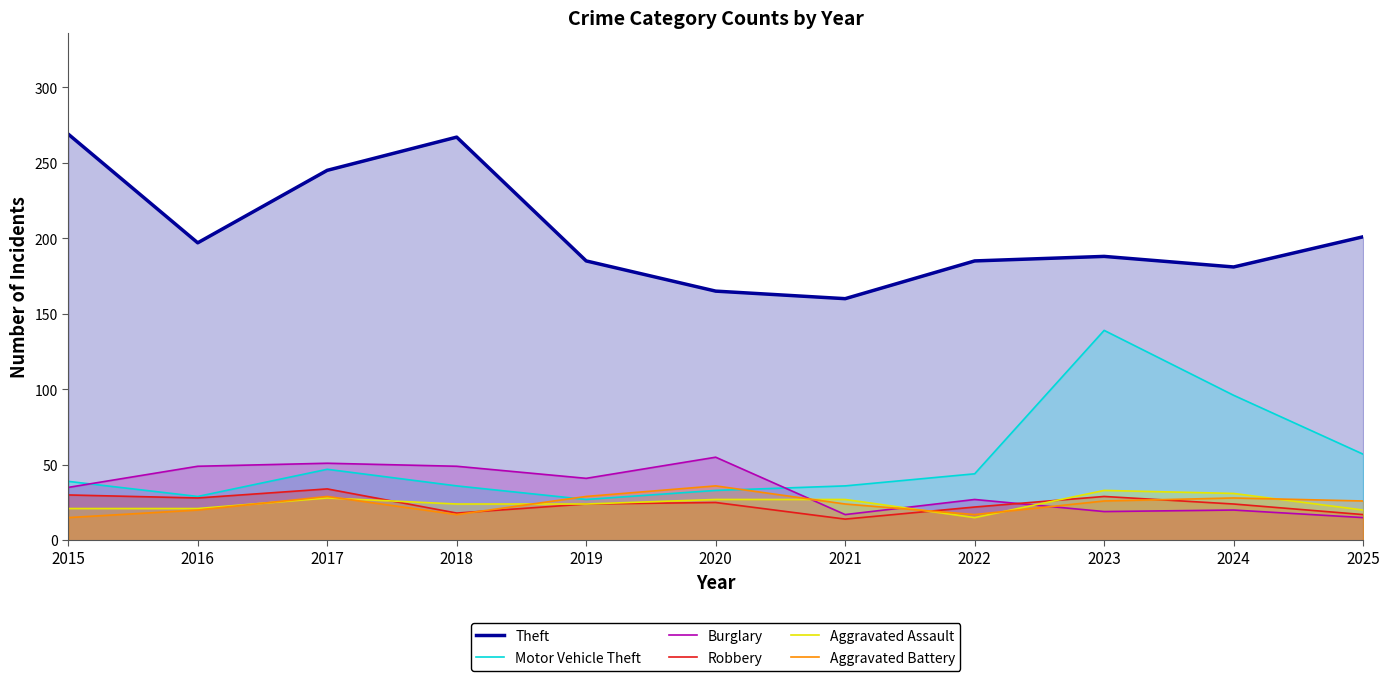

Reading left to right, list all the values displayed in this chart.

Theft: 2015=269	2016=197	2017=245	2018=267	2019=185	2020=165	2021=160	2022=185	2023=188	2024=181	2025=201
Motor Vehicle Theft: 2015=39	2016=29	2017=47	2018=36	2019=27	2020=33	2021=36	2022=44	2023=139	2024=96	2025=57
Burglary: 2015=35	2016=49	2017=51	2018=49	2019=41	2020=55	2021=17	2022=27	2023=19	2024=20	2025=15
Robbery: 2015=30	2016=28	2017=34	2018=18	2019=24	2020=25	2021=14	2022=22	2023=29	2024=24	2025=17
Aggravated Assault: 2015=21	2016=21	2017=28	2018=24	2019=24	2020=27	2021=27	2022=15	2023=33	2024=31	2025=20
Aggravated Battery: 2015=15	2016=20	2017=29	2018=17	2019=29	2020=36	2021=24	2022=17	2023=26	2024=28	2025=26